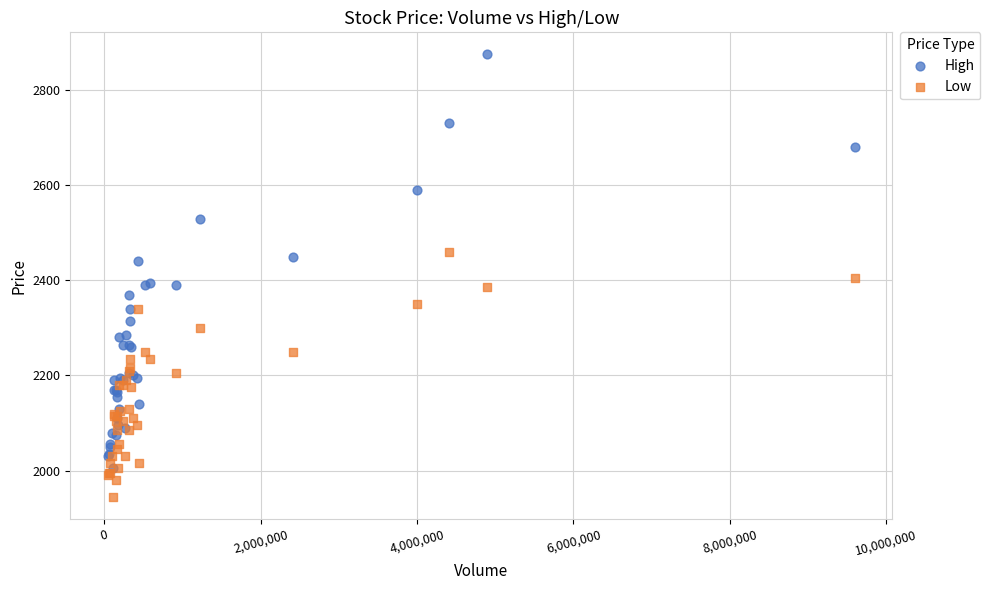

What are all the series names shown in the legend?

High, Low